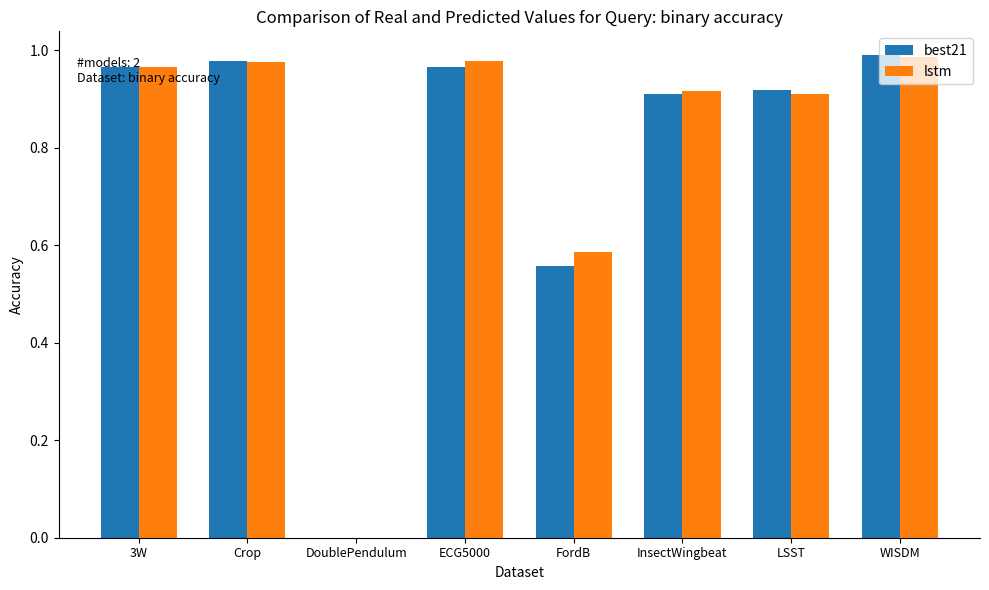

The best21 series shows 0.3 at 3W. True or false?

False